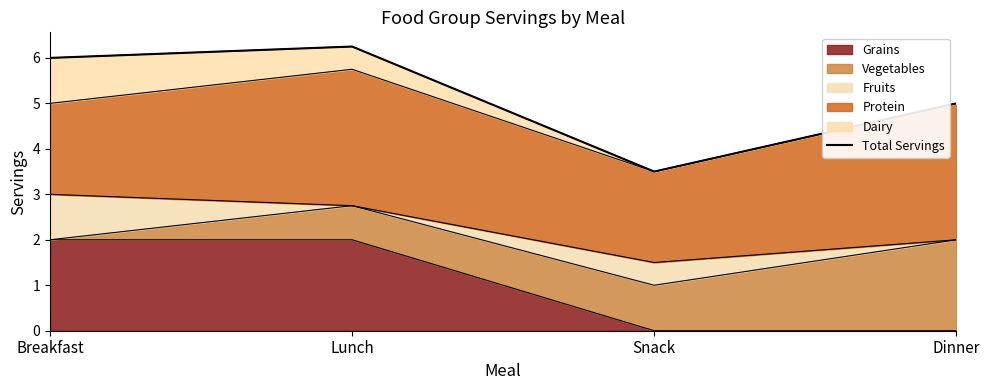

Rank the categories by value from lowest to highest.

Snack, Dinner, Breakfast, Lunch